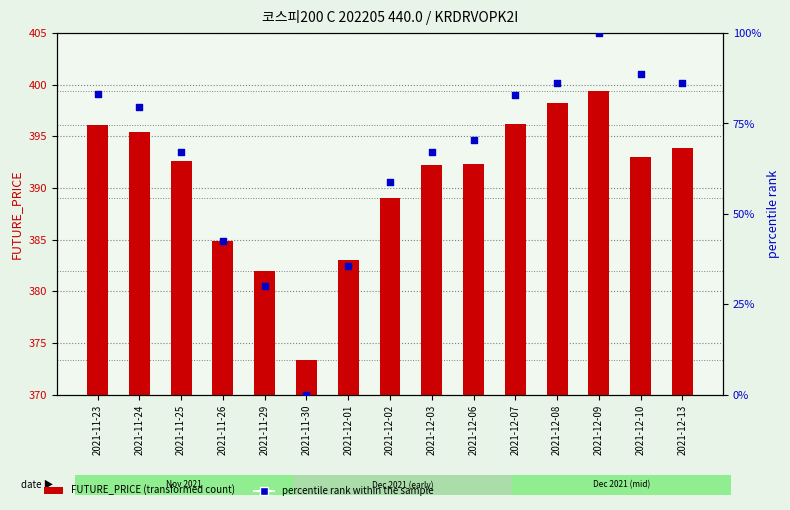

Which series has the largest total across all categories?

FUTURE_PRICE